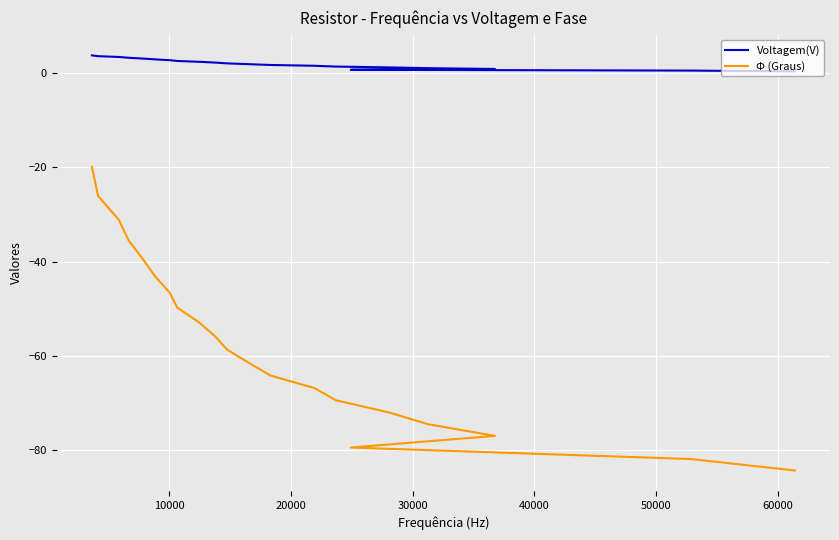

Is this an area chart (filled region under the line)?

No